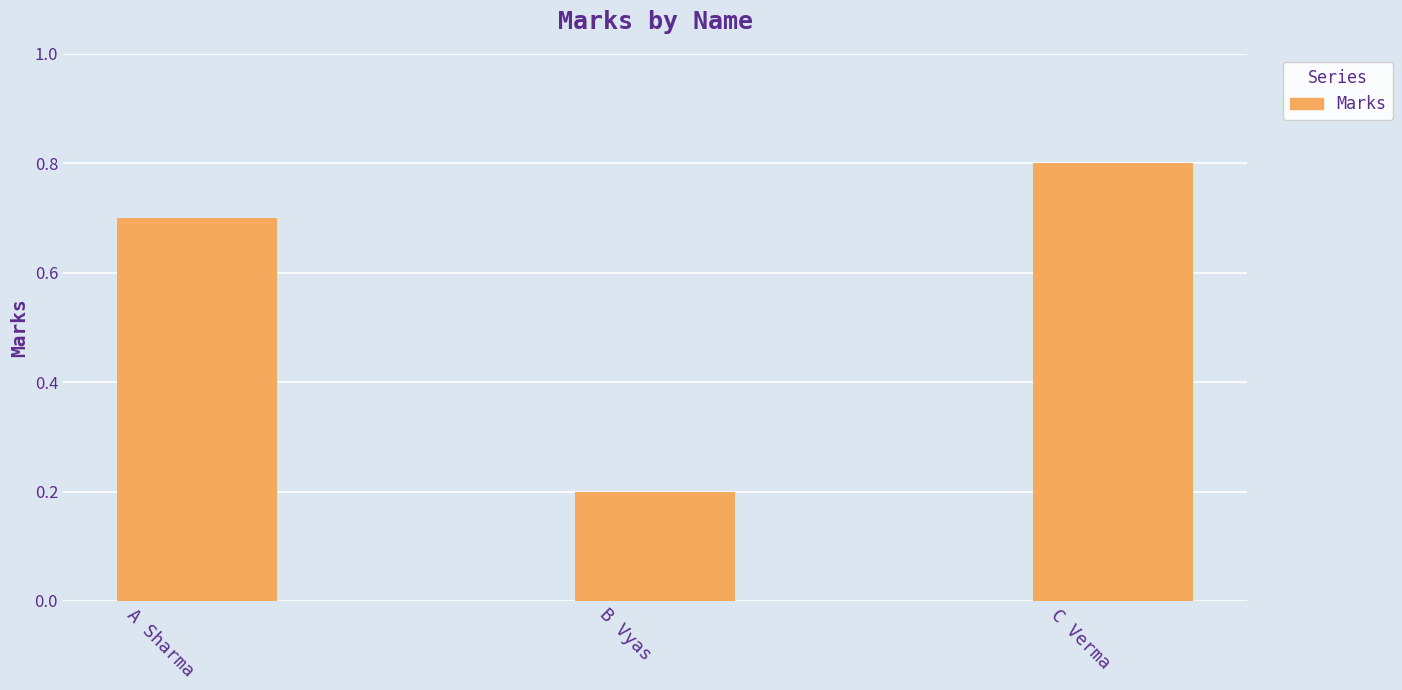

Reading left to right, extract all data points from this chart.

0.7	0.2	0.8